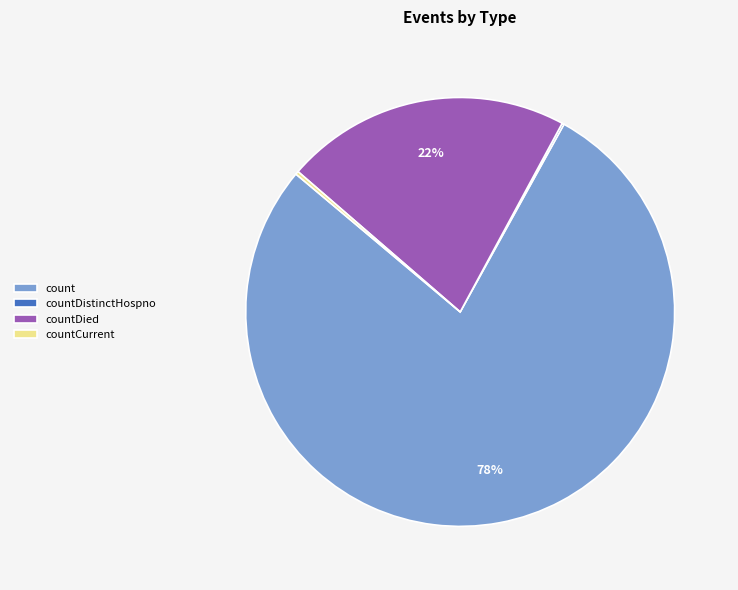

To the nearest percent, what is the average slice percentage?

25%